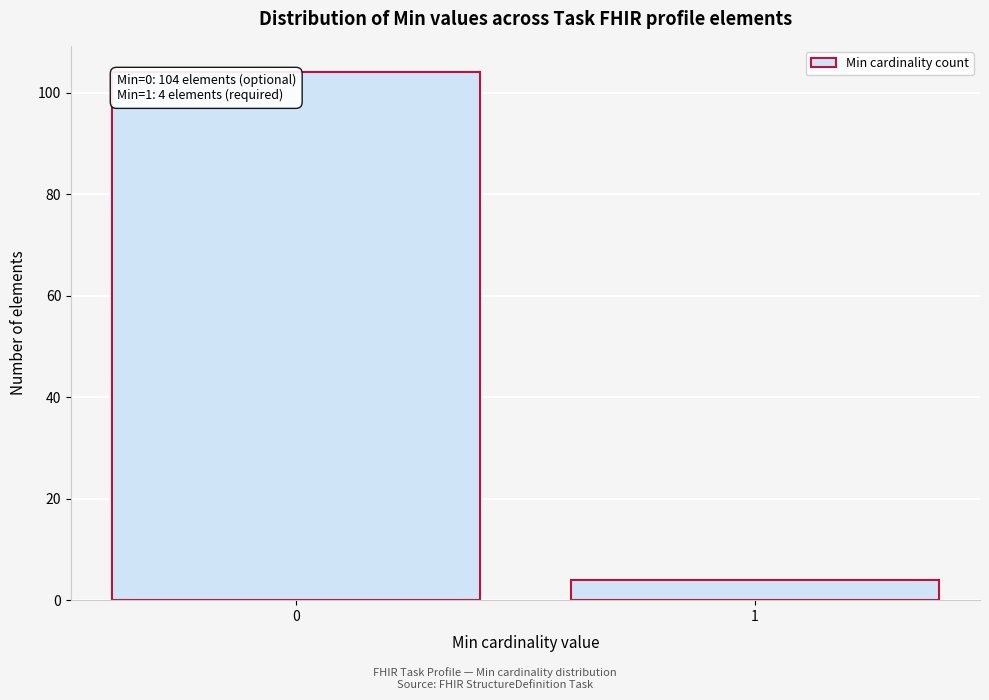

Reading left to right, list all the values displayed in this chart.

0=104	1=4